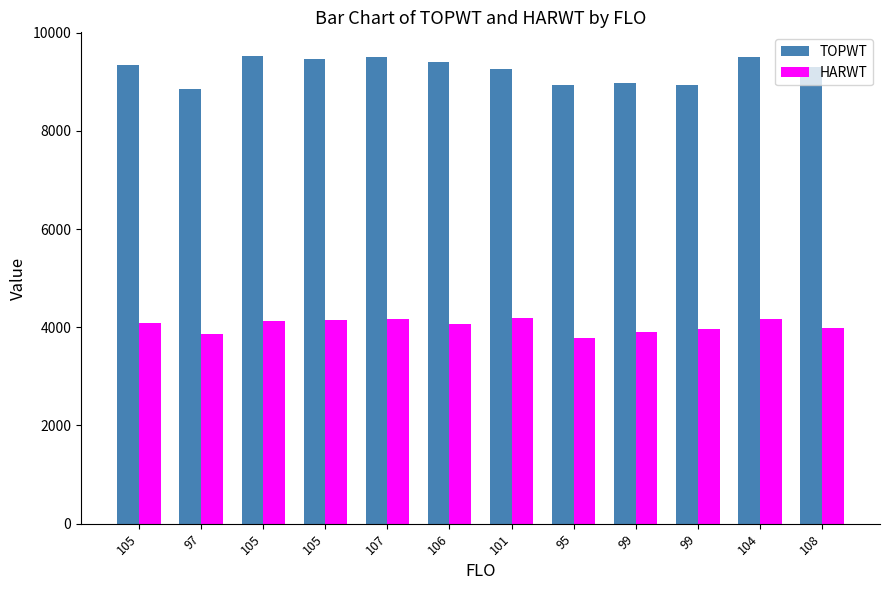

What is the average value of the TOPWT series?

9253